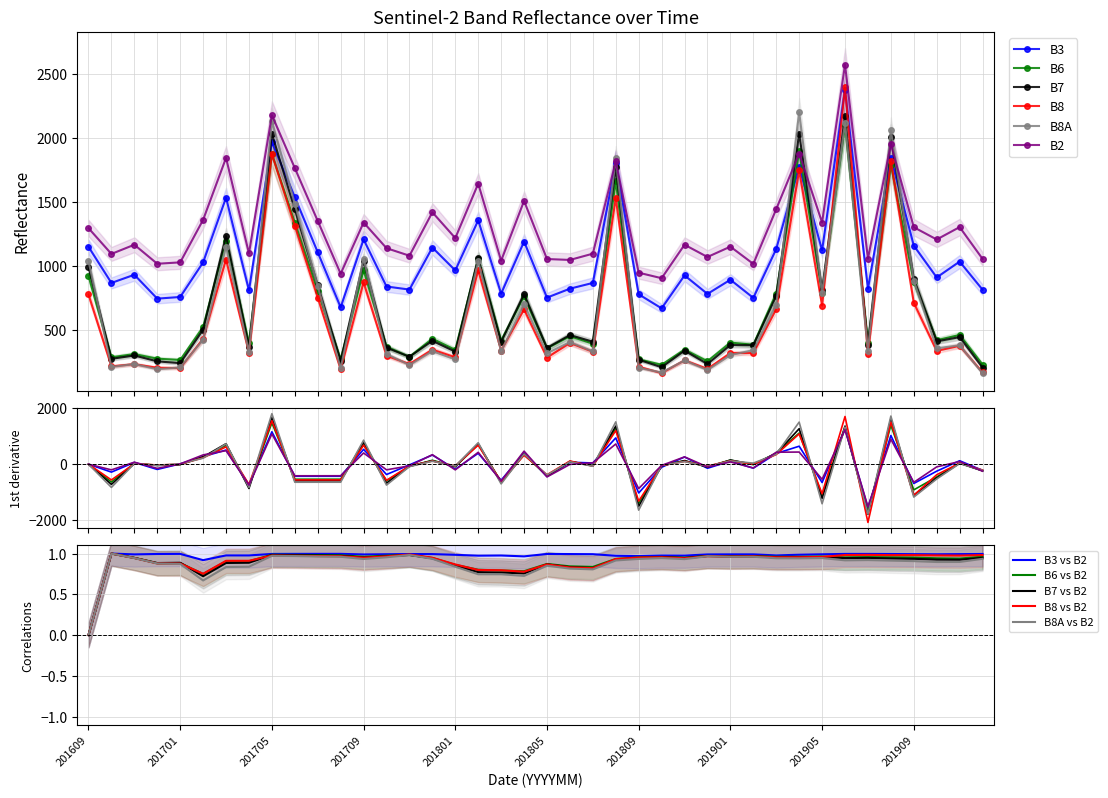

Is it true that B8A equals 190 at 201612?

True